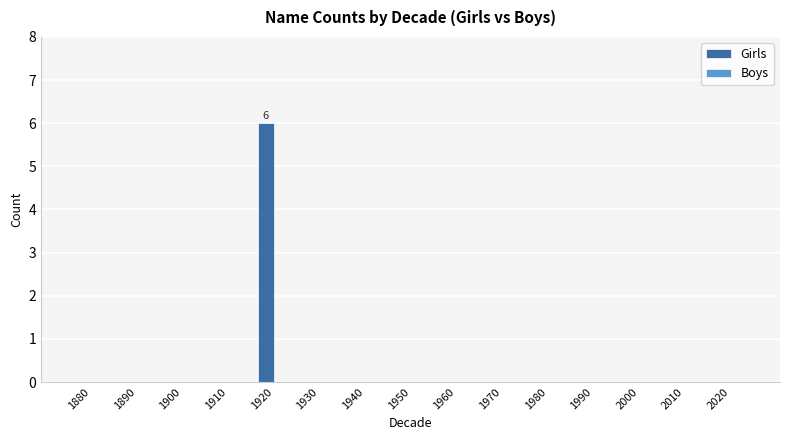

How many series are shown in this chart?

1